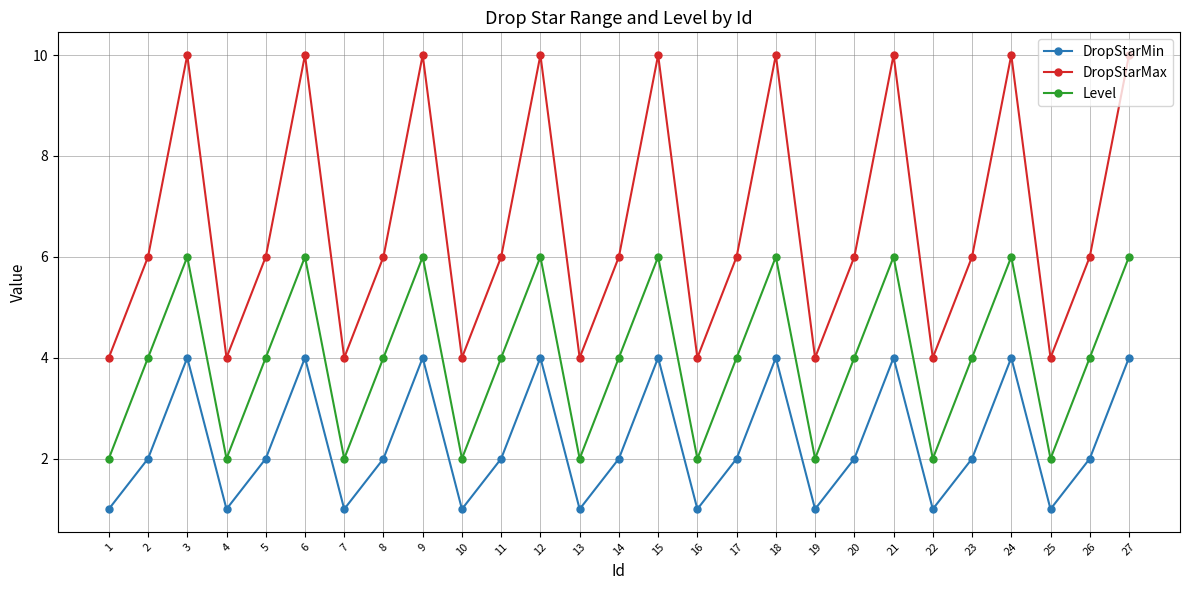

What is the total value across all series at 19?

7